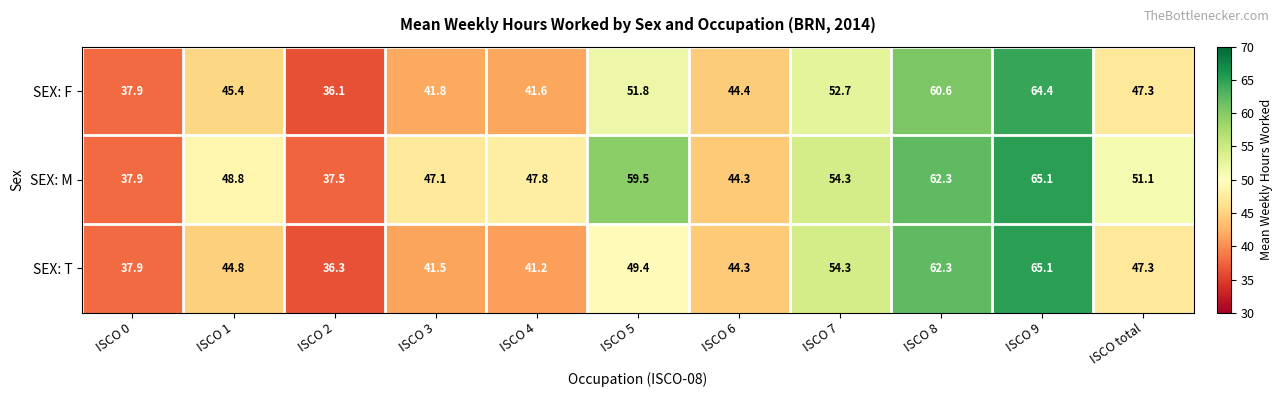

What is the total value across all series at ISCO total?

145.7